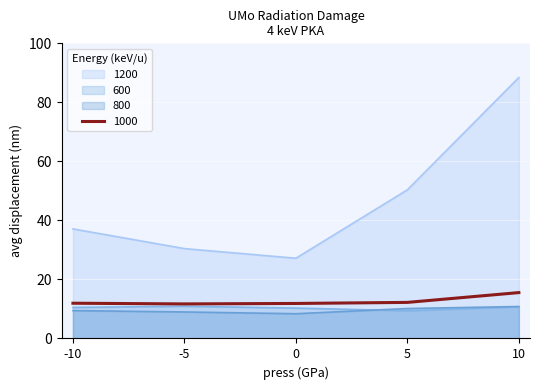

Which series has the widest spread of values?

1200